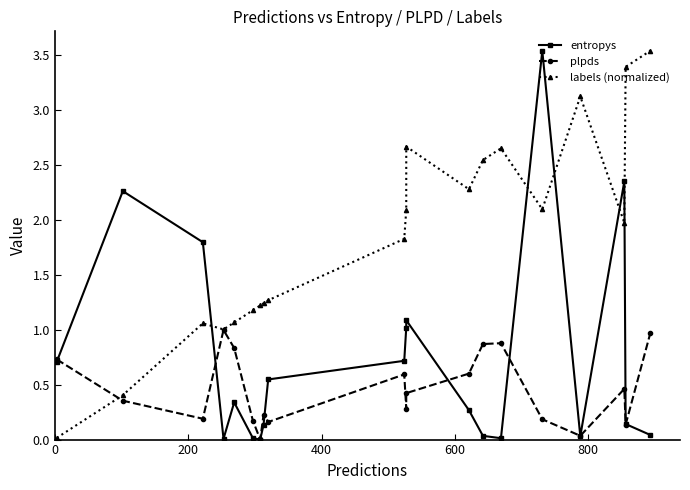

How many lines are shown in the chart?

3